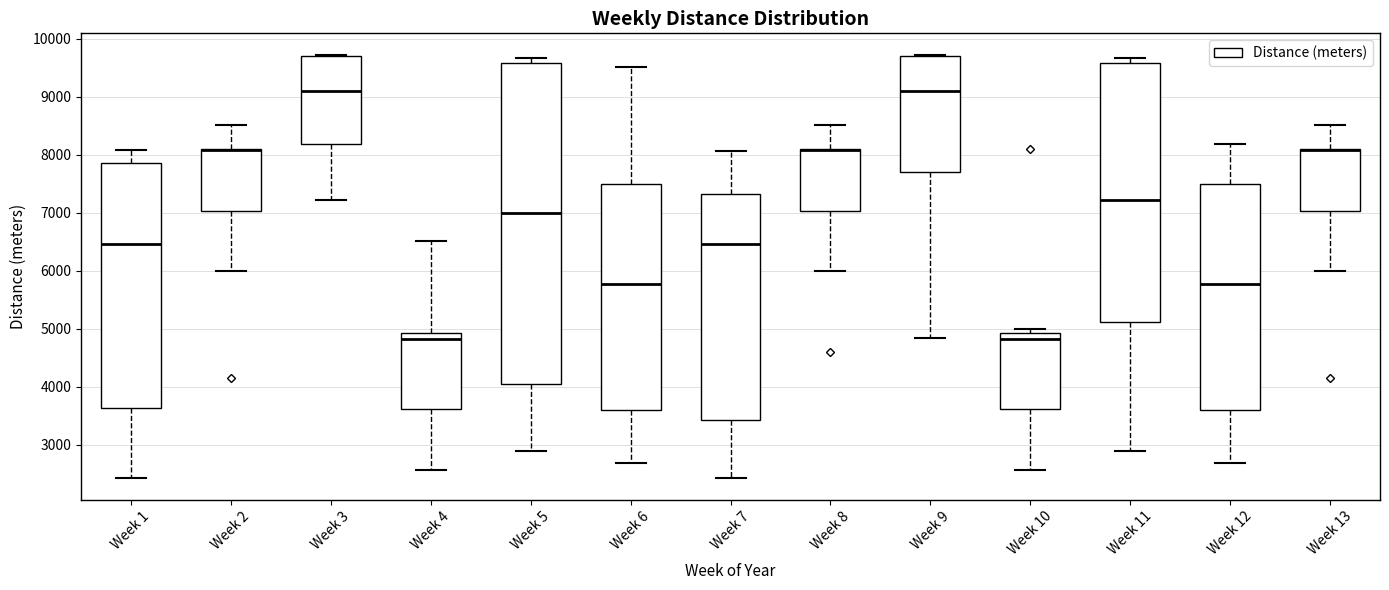

Reading left to right, transcribe this box plot: for each box, give where its median line is, the range the box spans, and where its two whiskers end, as read against the y-axis. The values are not printed on the chart, so give them approximately, as read against the axis.

Week 1: median 6500, box 3600 to 7900, whiskers 2400 to 8100
Week 2: median 8100 (drawn on the box's upper edge), box 7000 to 8100, whiskers 6000 to 8500
Week 3: median 9100, box 8200 to 9700, whiskers 7200 to 9700
Week 4: median 4800, box 3600 to 4900, whiskers 2600 to 6500
Week 5: median 7000, box 4000 to 9600, whiskers 2900 to 9700
Week 6: median 5800, box 3600 to 7500, whiskers 2700 to 9500
Week 7: median 6500, box 3400 to 7300, whiskers 2400 to 8100
Week 8: median 8100 (drawn on the box's upper edge), box 7000 to 8100, whiskers 6000 to 8500
Week 9: median 9100, box 7700 to 9700, whiskers 4900 to 9700
Week 10: median 4800, box 3600 to 4900, whiskers 2600 to 5000
Week 11: median 7200, box 5100 to 9600, whiskers 2900 to 9700
Week 12: median 5800, box 3600 to 7500, whiskers 2700 to 8200
Week 13: median 8100 (drawn on the box's upper edge), box 7000 to 8100, whiskers 6000 to 8500